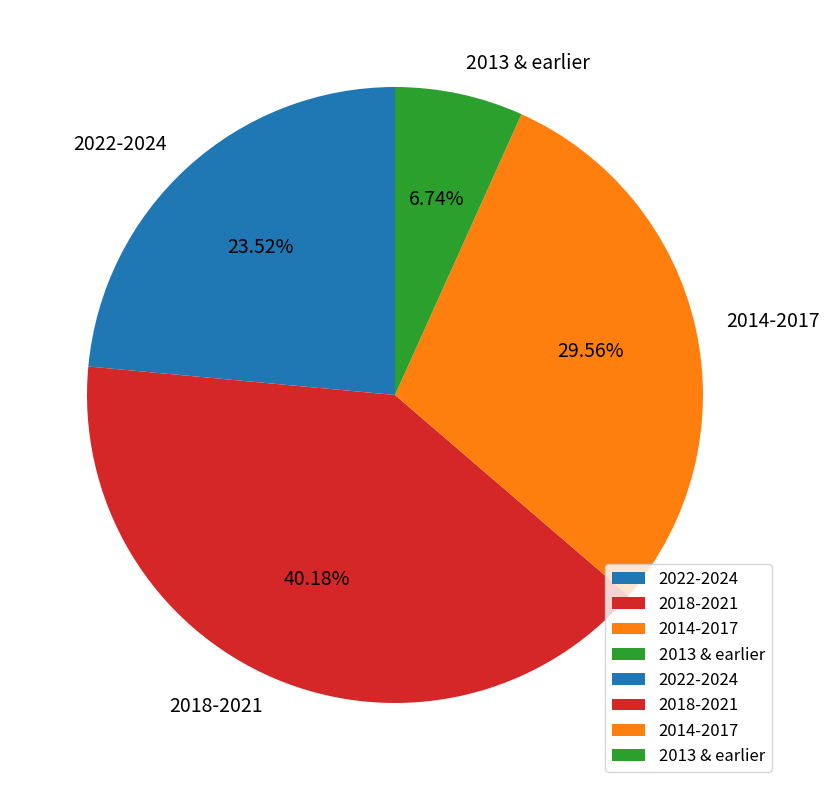

Rank the categories by value from lowest to highest.

2013 & earlier, 2022-2024, 2014-2017, 2018-2021